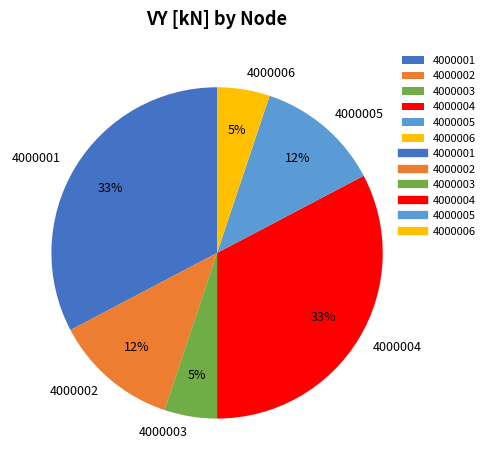

Combined, do 4000005 and 4000004 account for over 50%?

No